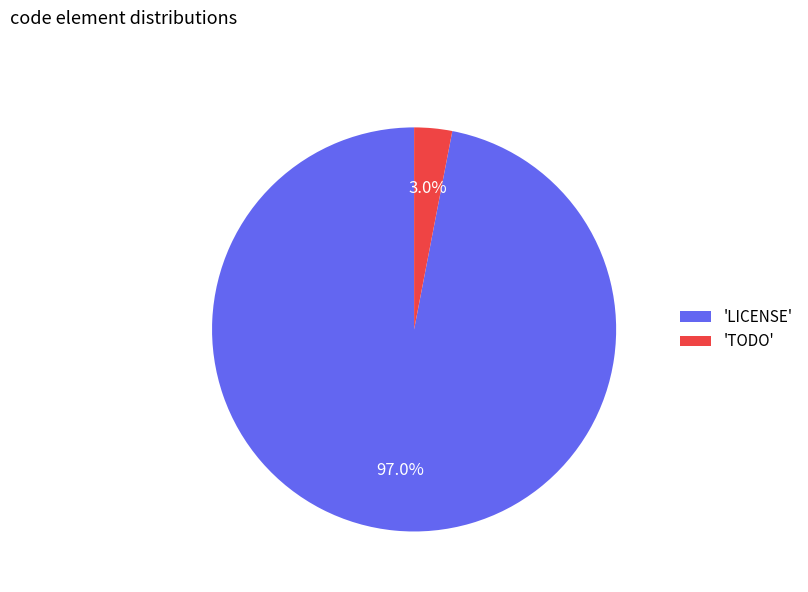

Rank the categories by value from lowest to highest.

'TODO', 'LICENSE'